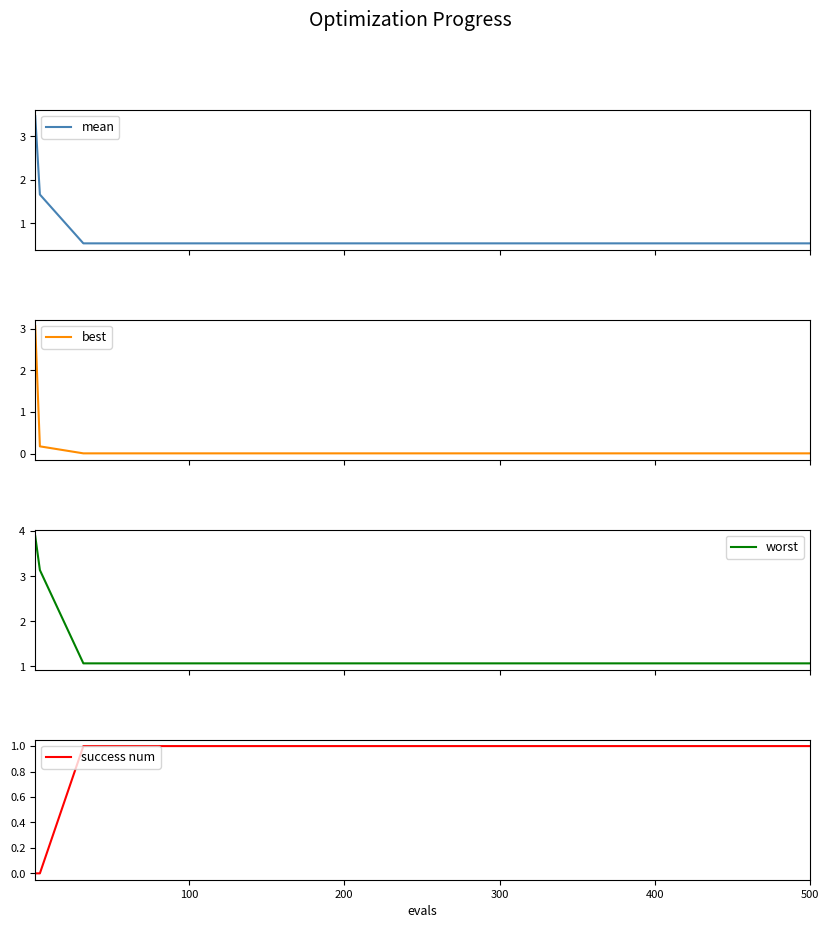

True or false: best has more than 1 points higher than both neighbors.

False